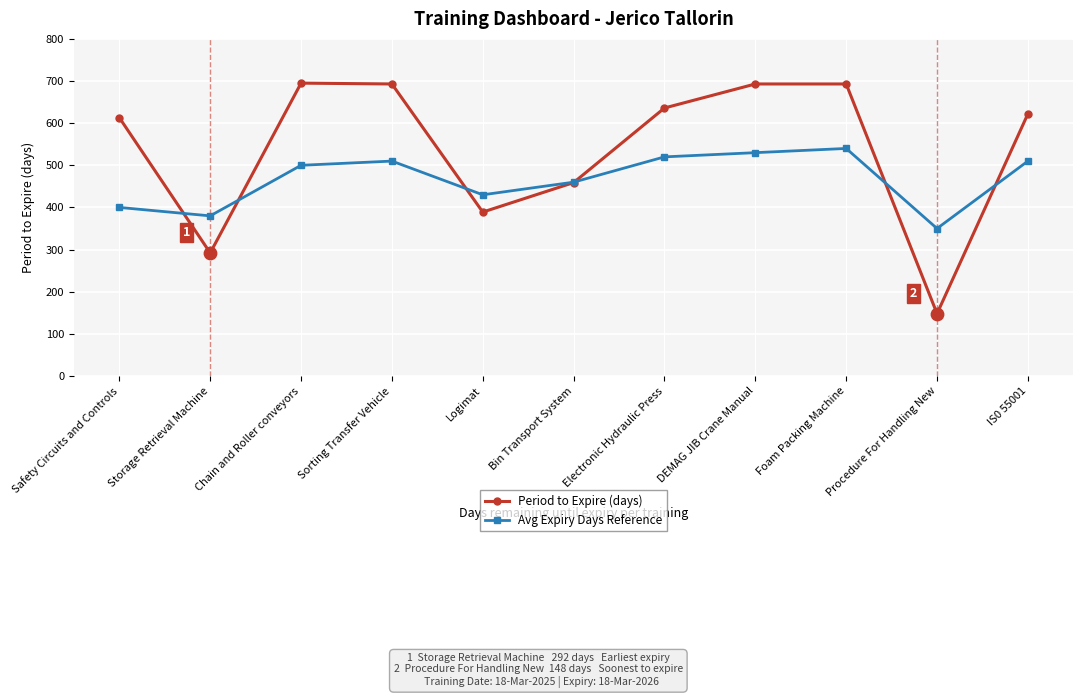

What is the total value across all series at Chain and Roller conveyors?

1195